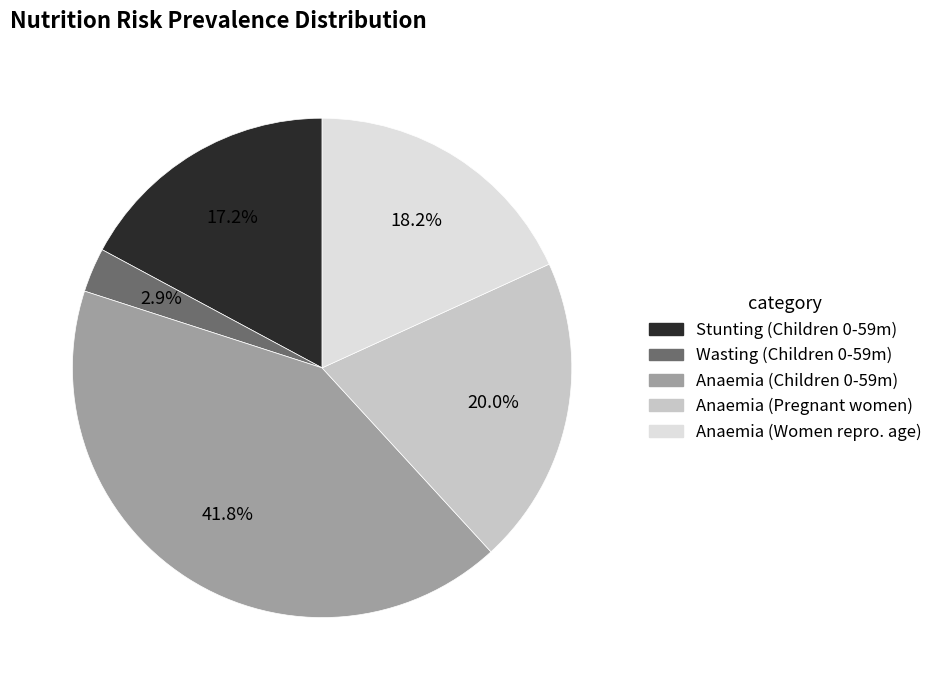

Which has a higher value, Anaemia (Children 0-59m) or Anaemia (Women repro. age)?

Anaemia (Children 0-59m)